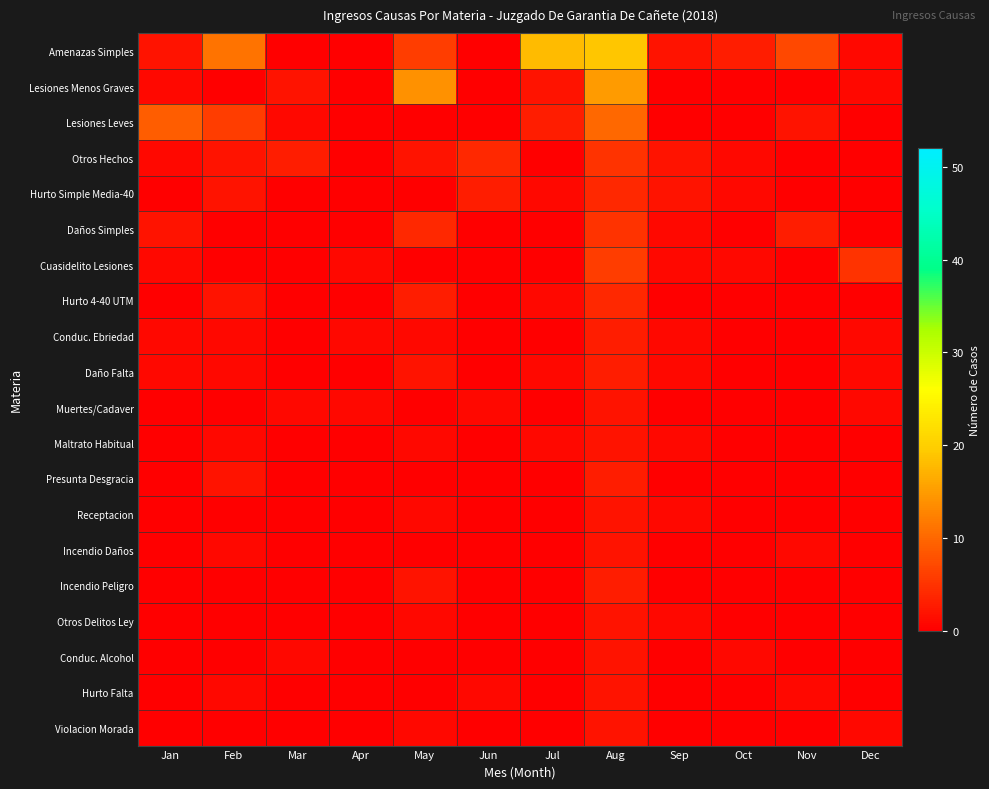

What is the total value across all series at Mar?

8